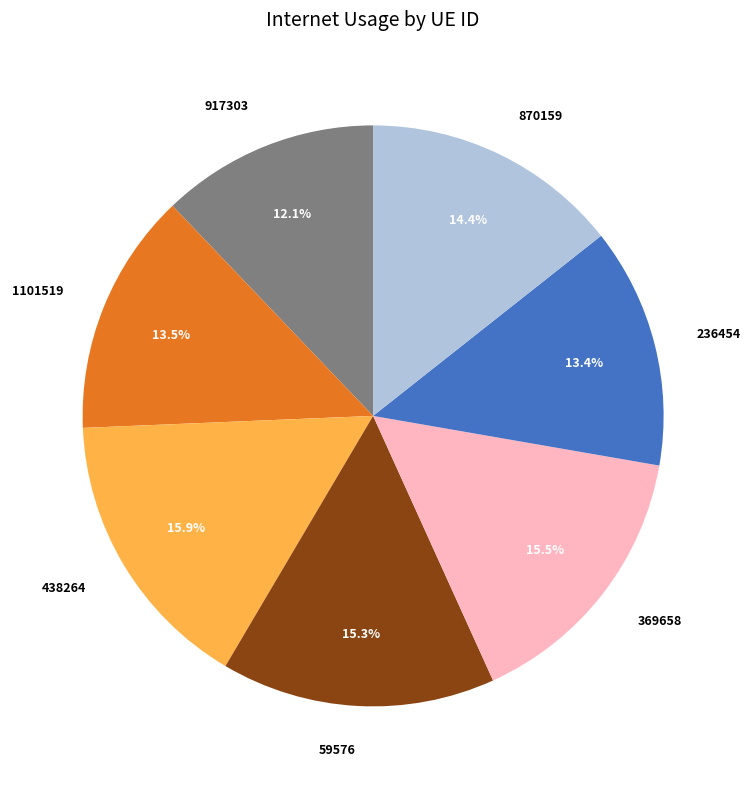

Is it true that 59576 is 3% of the pie?

False